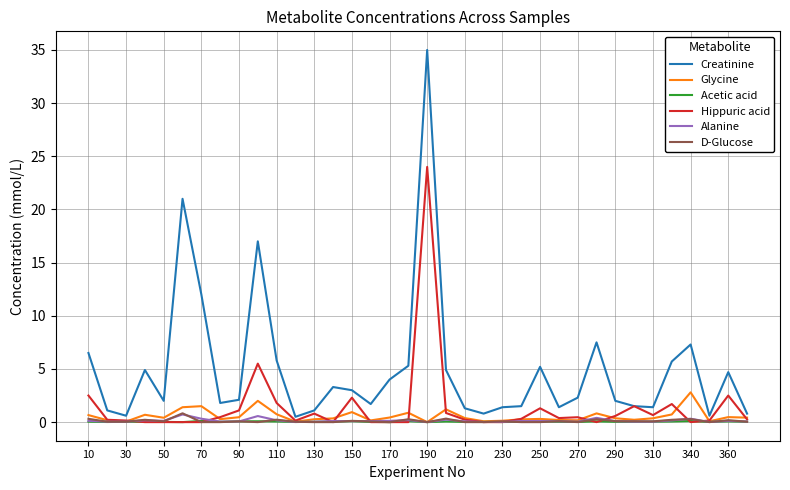

What is the greatest value displayed?

35.0